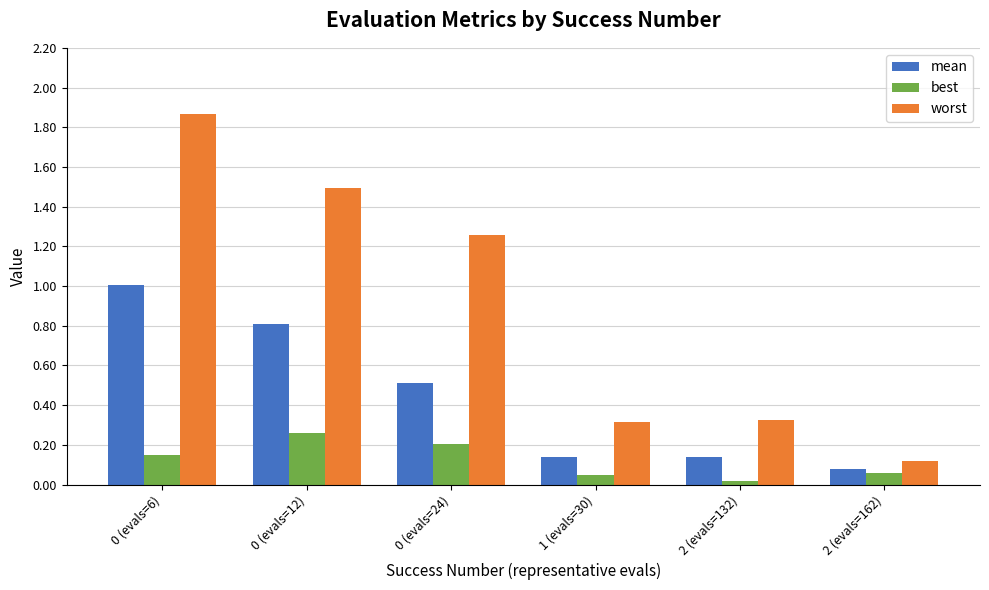

Count the number of categories in the chart.

6